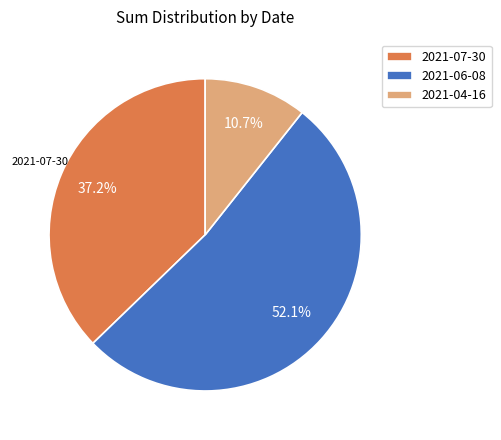

To the nearest percent, what is the difference between the largest and smallest slice percentages?

41%